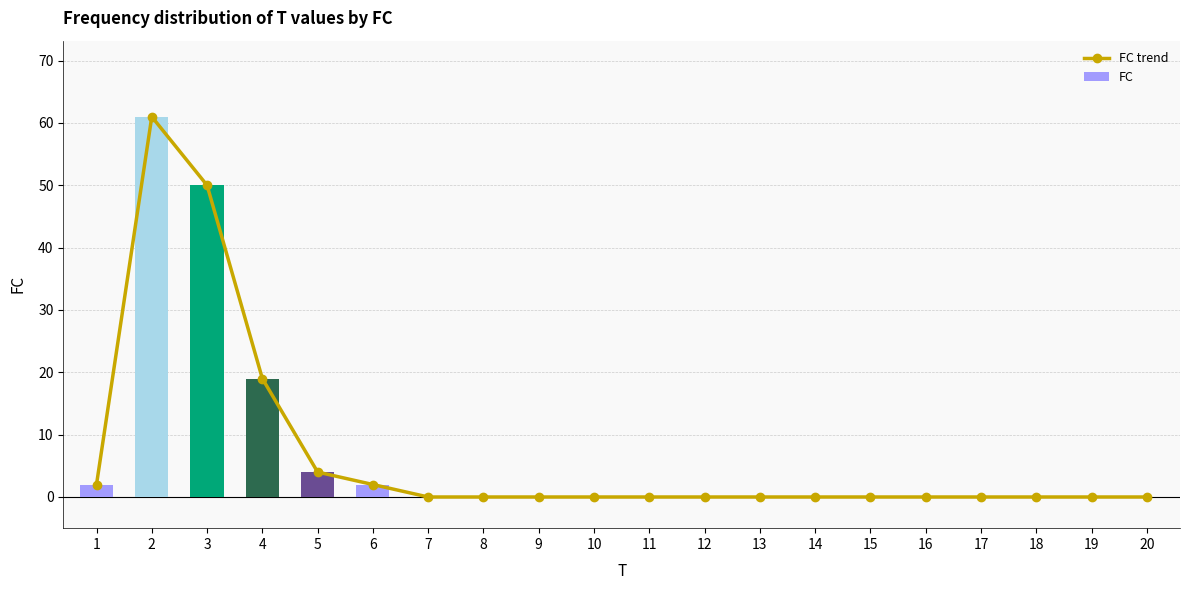

Rank the series at 15 from lowest to highest value.

FC trend, FC